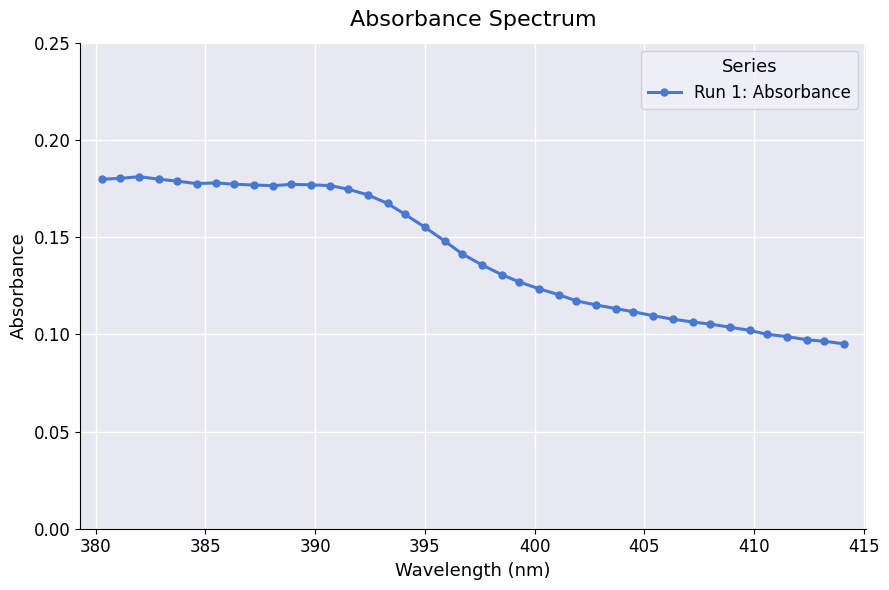

What is the sum of all values?

5.7